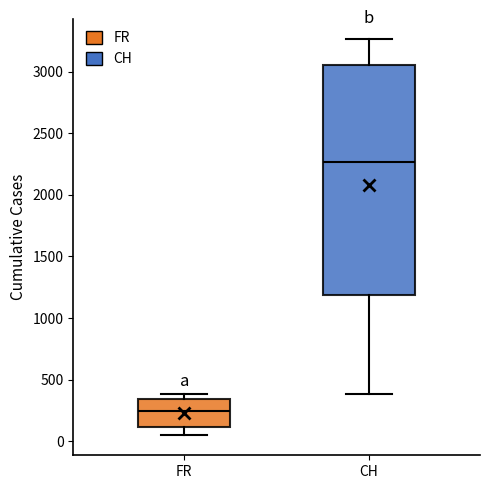

Reading left to right, read every box against the y-axis: the position of its median line, the range the box covers, and the ends of its whiskers. The values are not printed on the chart, so give them approximately, as read against the axis.

FR: median 250, box 100 to 350, whiskers 50 to 400
CH: median 2250, box 1200 to 3050, whiskers 400 to 3250